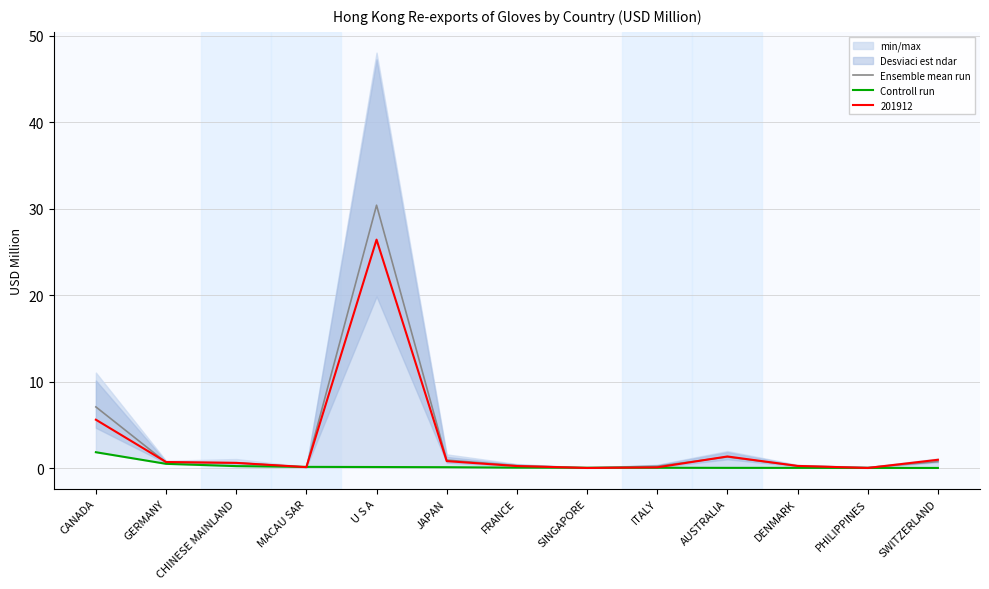

Which series ends up on top after the final intersection of Controll run and Ensemble mean run?

Ensemble mean run